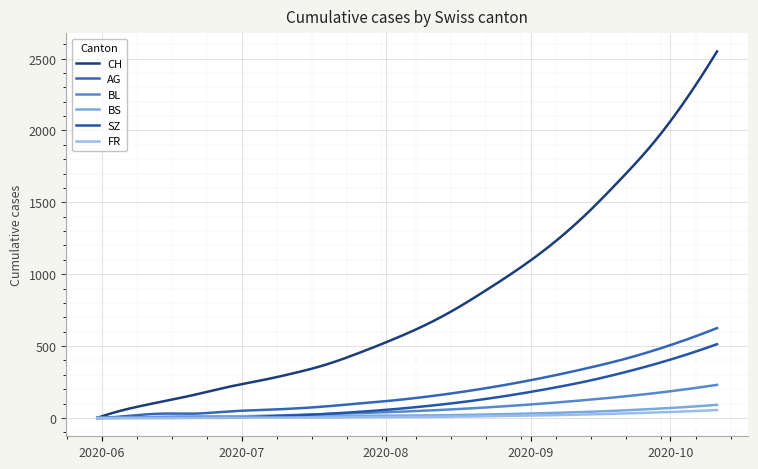

What is the highest value of the FR series?

55.0